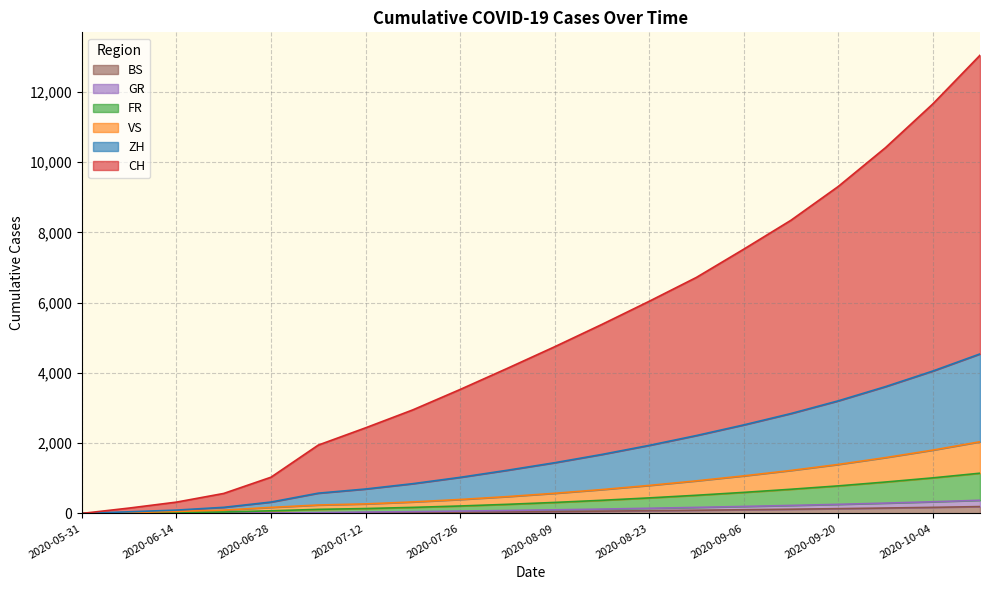

What is the label of the 20th point from the left?

2020-10-11